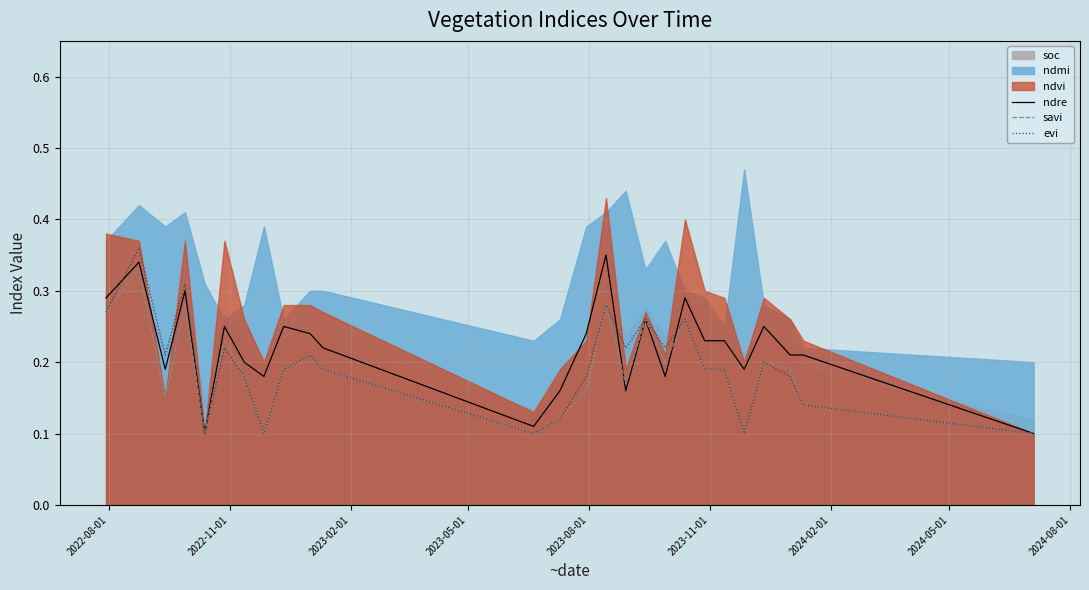

How many intersections are there between ndre and evi?

3